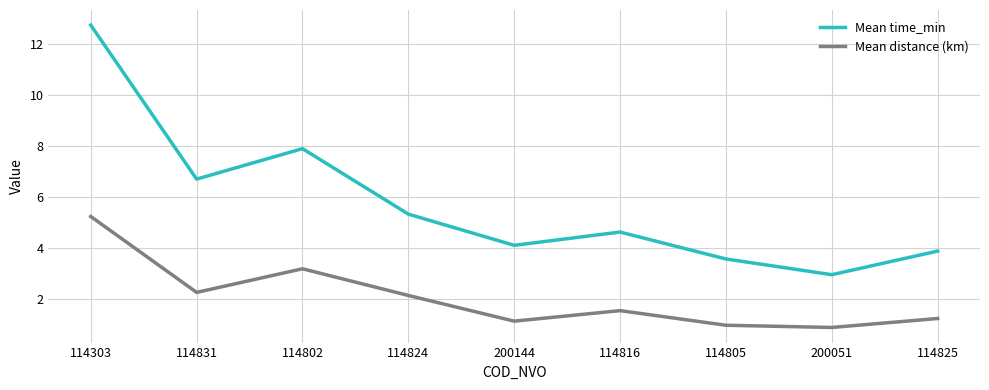

At which label is Mean distance (km) closest to 3?

114802